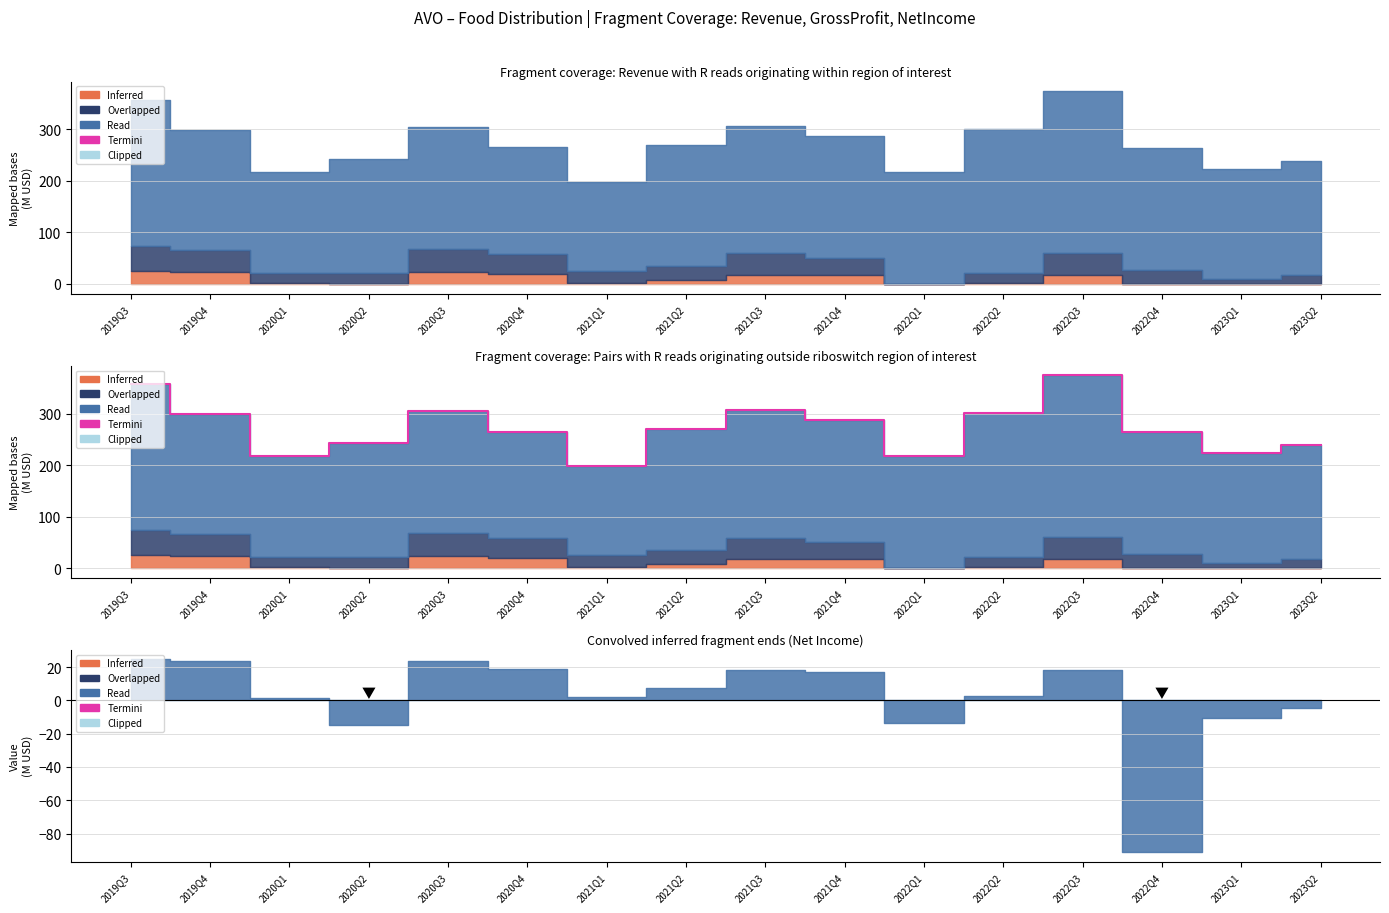

What is the ratio of the value at 2021Q2 to the value at 2019Q3?

0.8